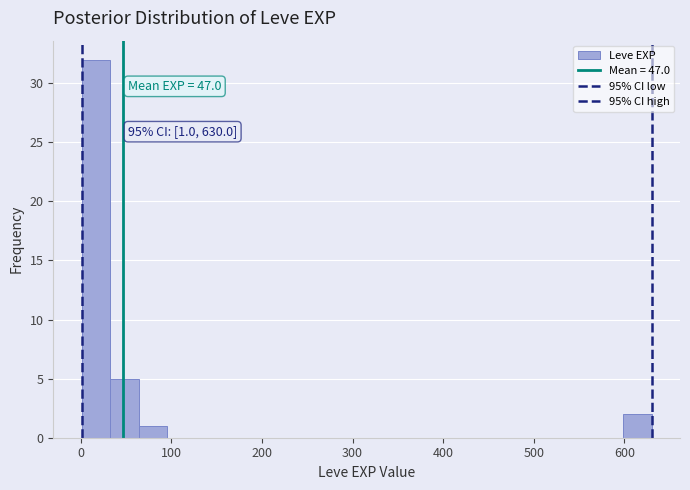

Around what value on the x-axis is the tallest bar? Give the approximate position of its centre, as read against the axis.

20